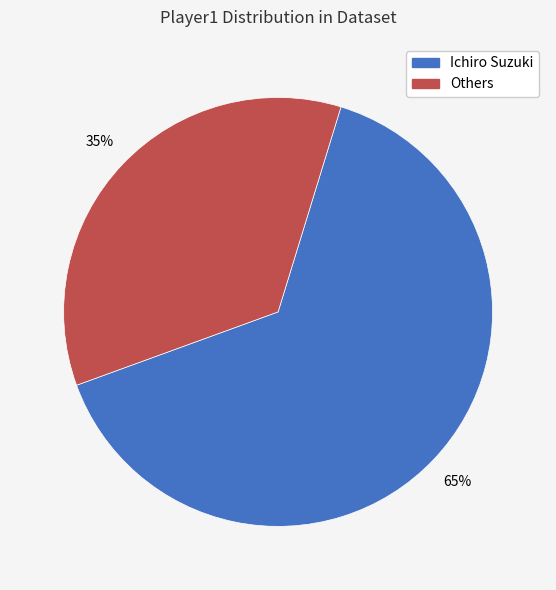

To the nearest percent, what is the average slice percentage?

50%